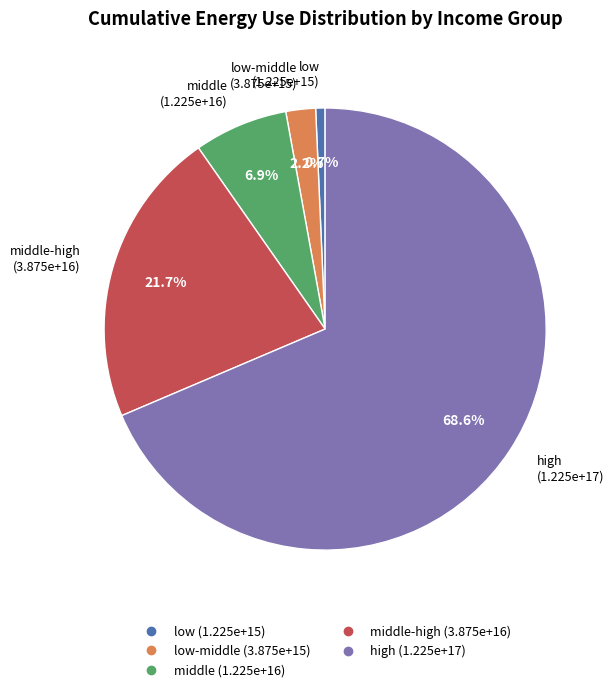

Is there any slice that represents more than half of the pie?

Yes